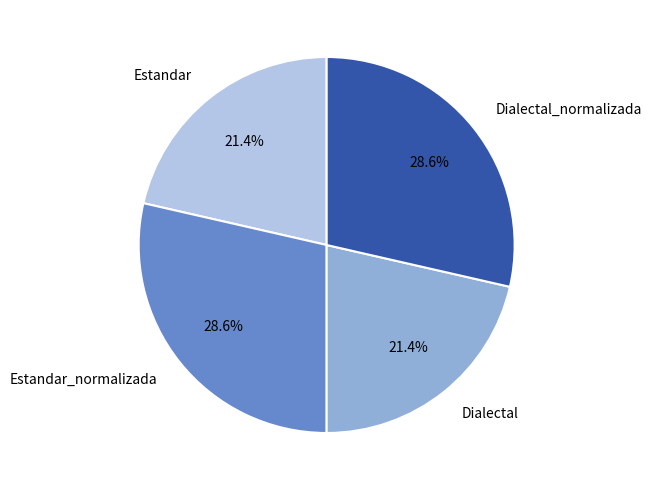

To the nearest percent, what is the combined percentage of Estandar and Dialectal?

43%